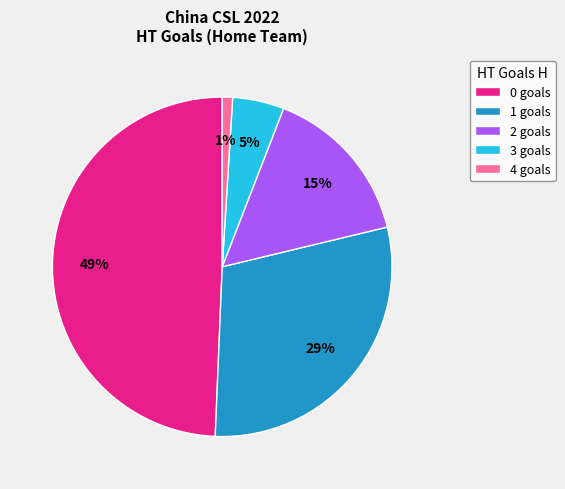

Count the number of slices in the pie.

5